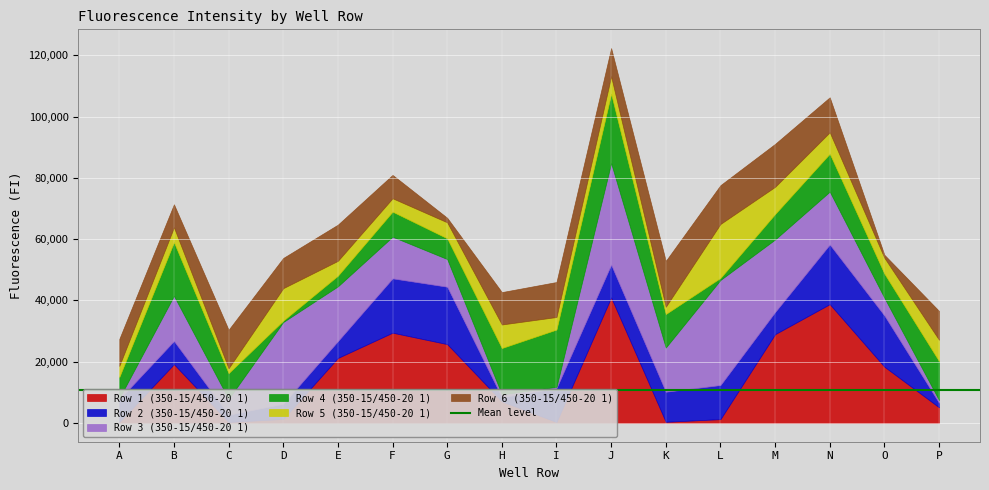

What is the value of the Row 6 (350-15/450-20 1) point at the 7th from the left?

1484